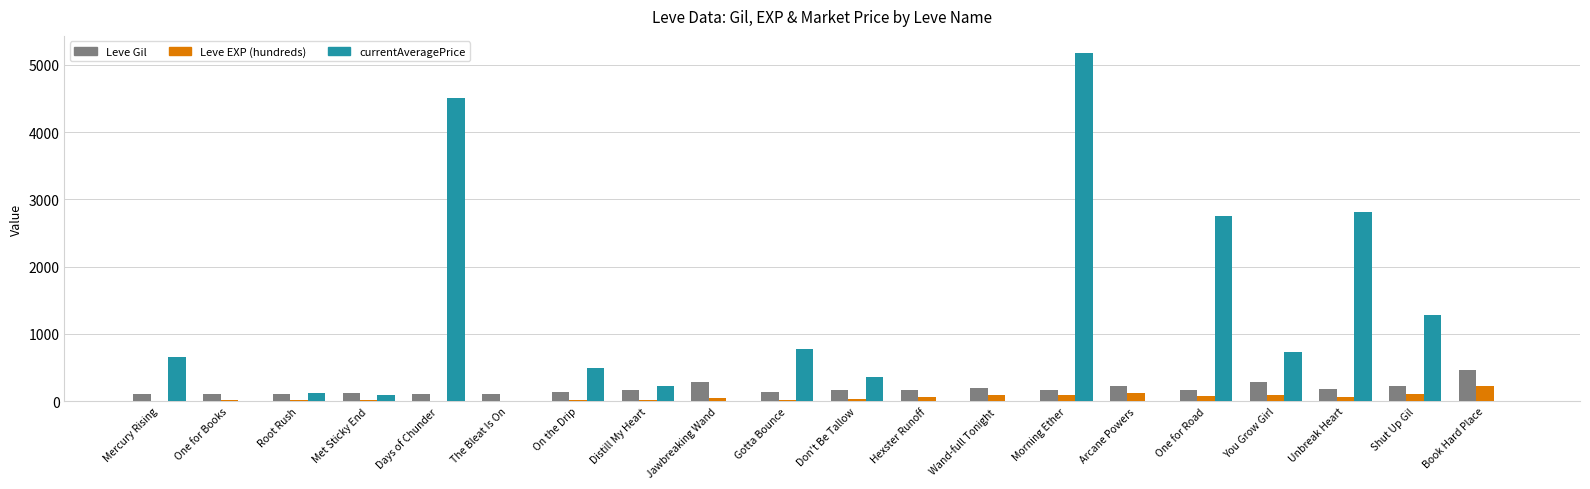

Are the bars grouped side by side (vs. stacked)?

Yes